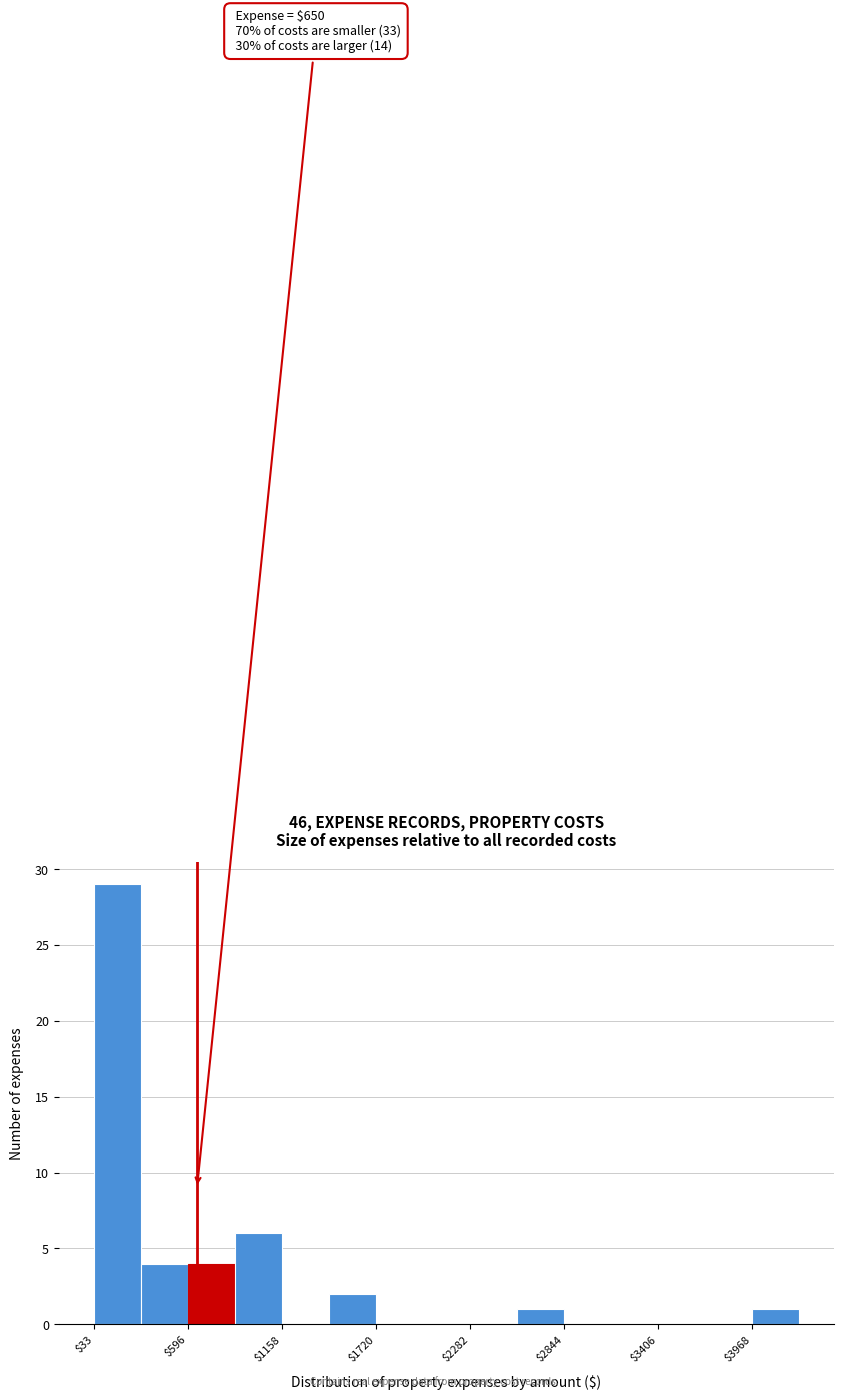

Read against the x-axis, roughly where is the centre of the tallest bar?

200